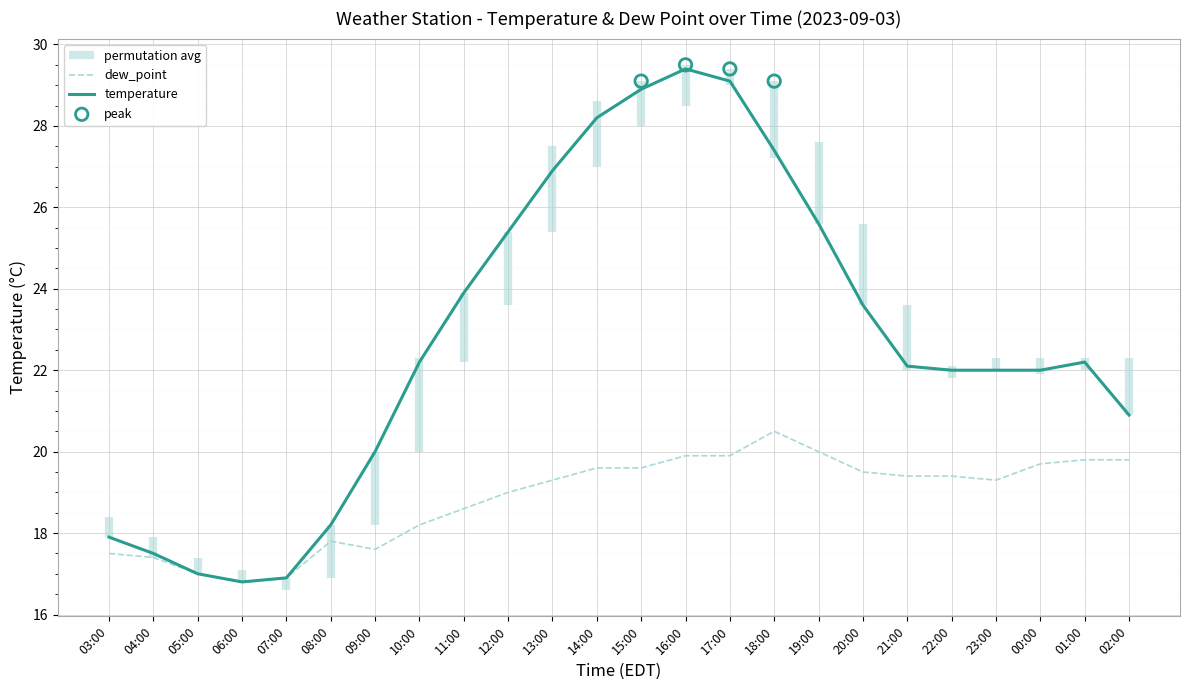

What is the total value across all series at 05:00?

34.0